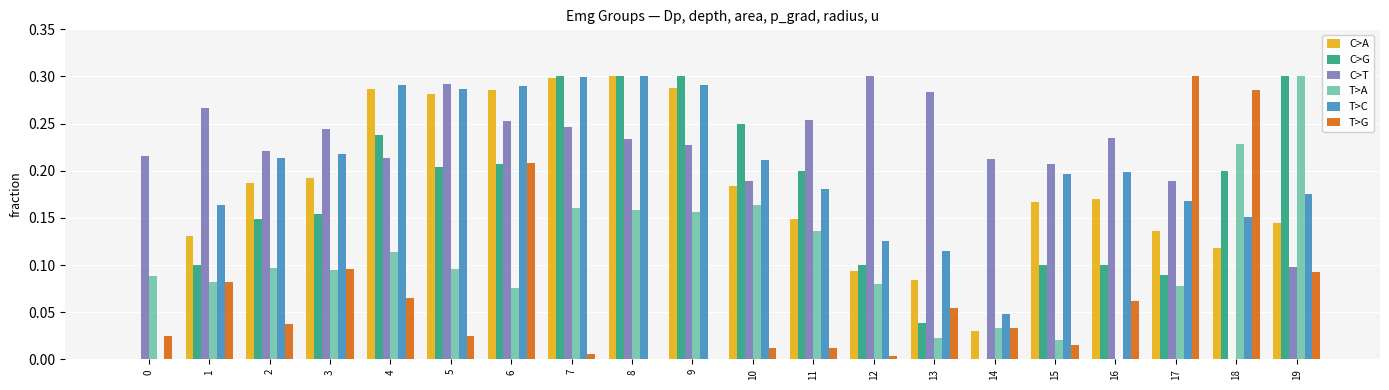

What are all the series names shown in the legend?

C>A, C>G, C>T, T>A, T>C, T>G